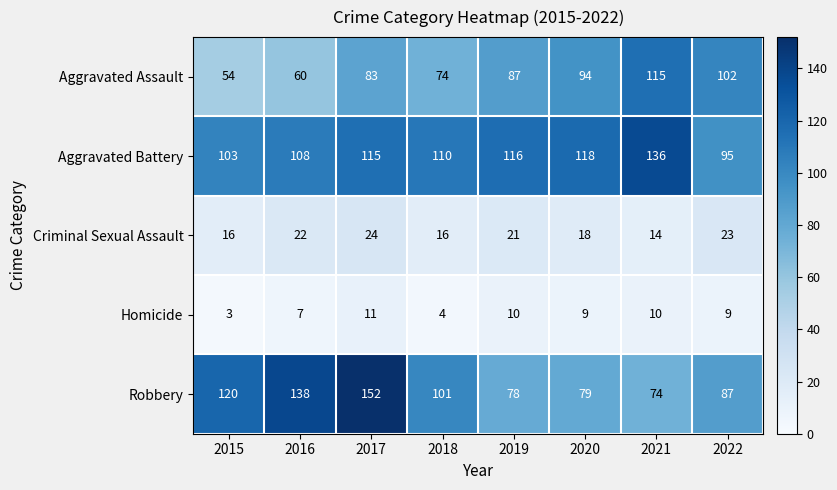

The Aggravated Battery series shows 115 at 2017. True or false?

True